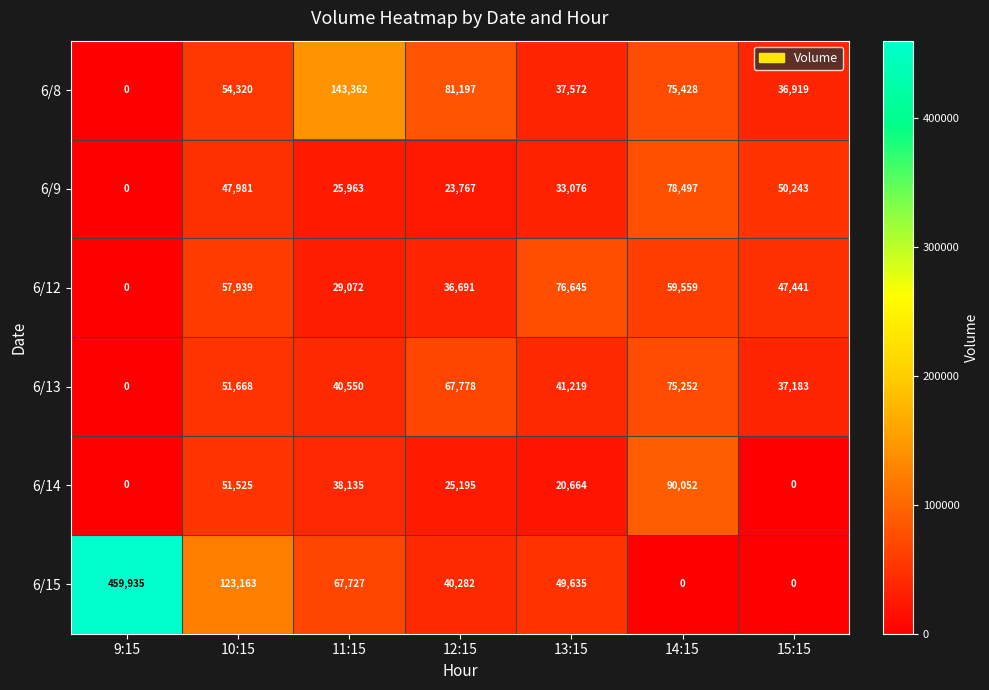

What is the difference between the second highest and minimum values in the 6/9 series?

50243